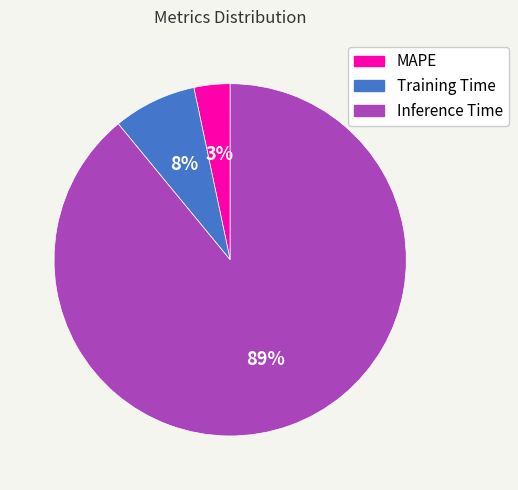

How many segments does this pie chart have?

3